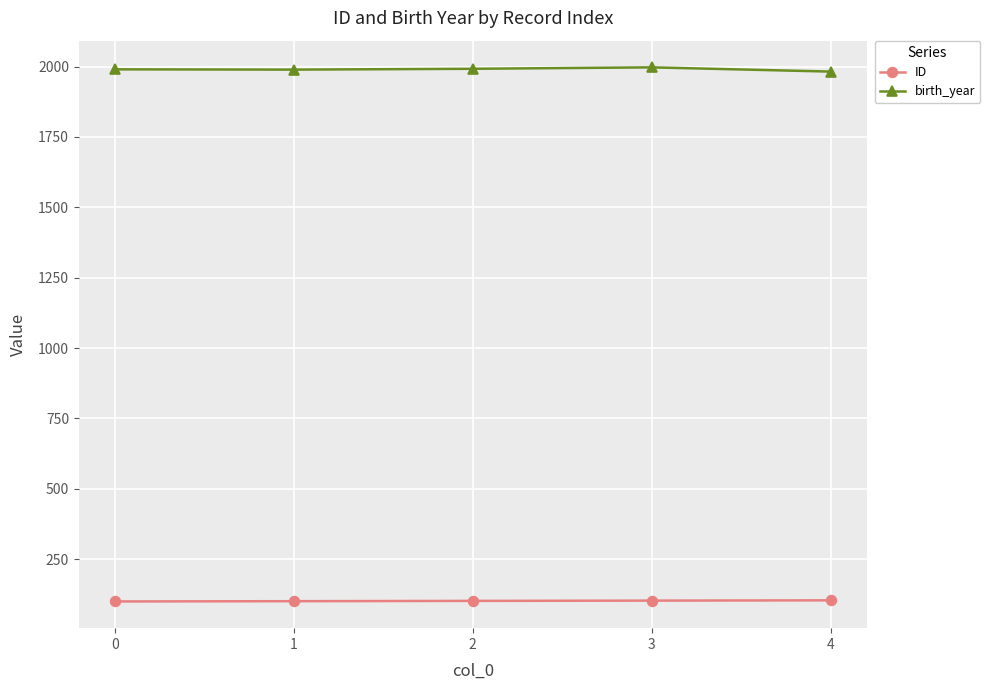

True or false: ID and birth_year cross at least once.

False